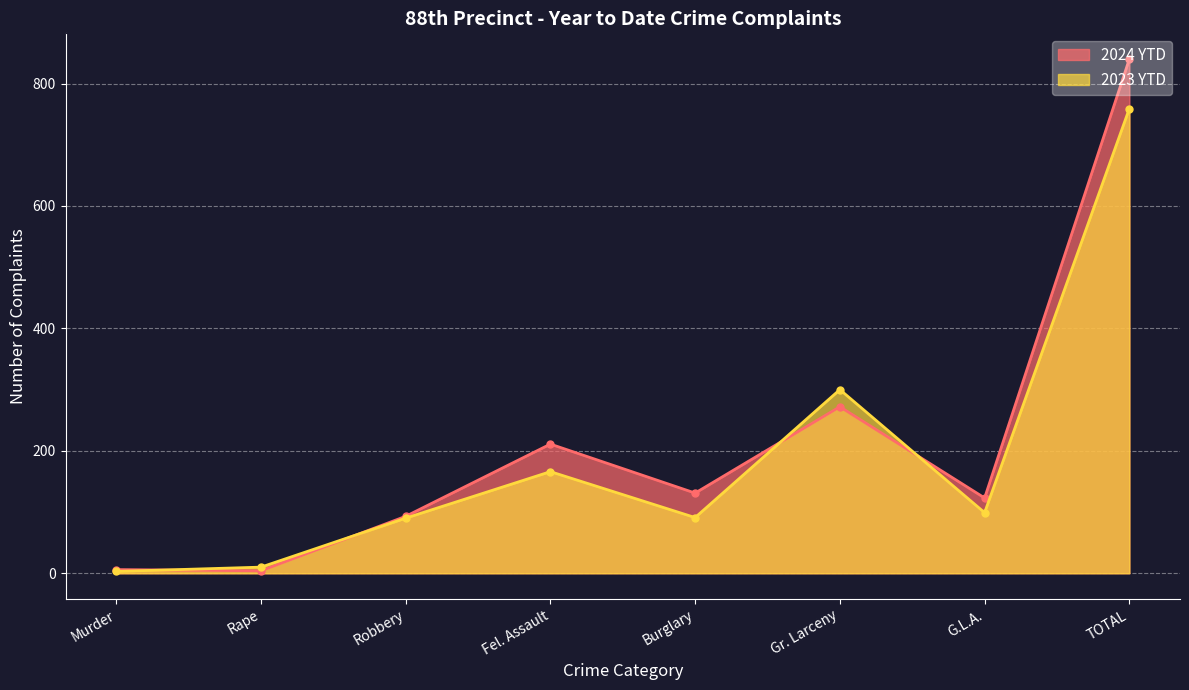

Does the chart display data point markers on the line(s)?

Yes